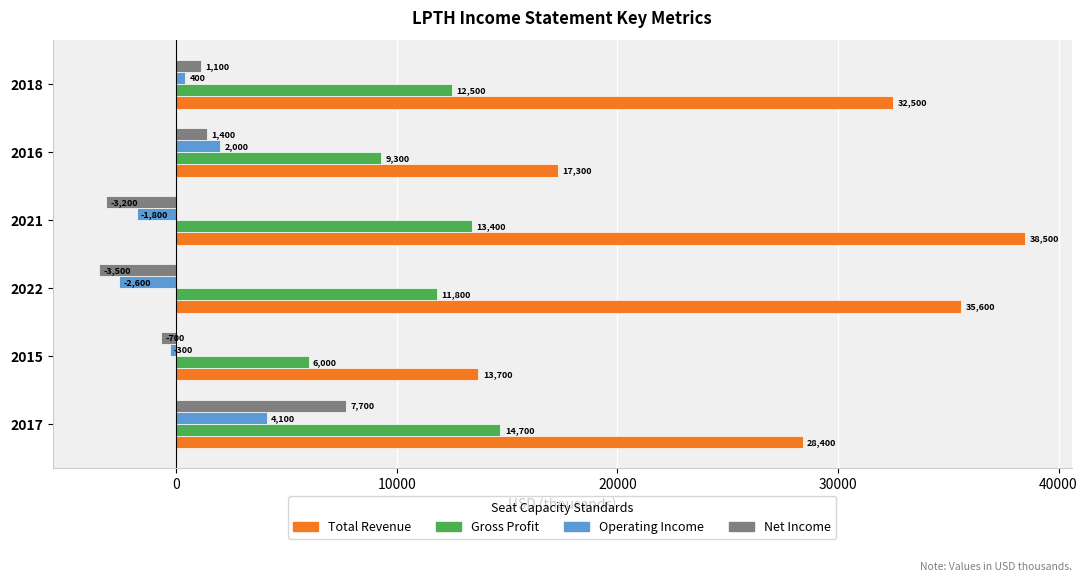

At how many categories does at least one series exceed 8692?

6